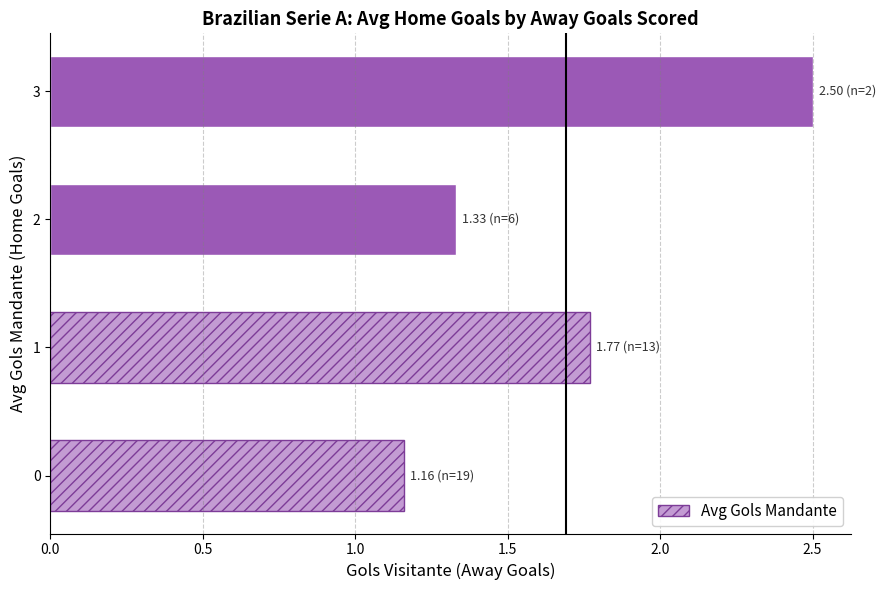

List the labels in order of value, largest first.

3, 1, 2, 0